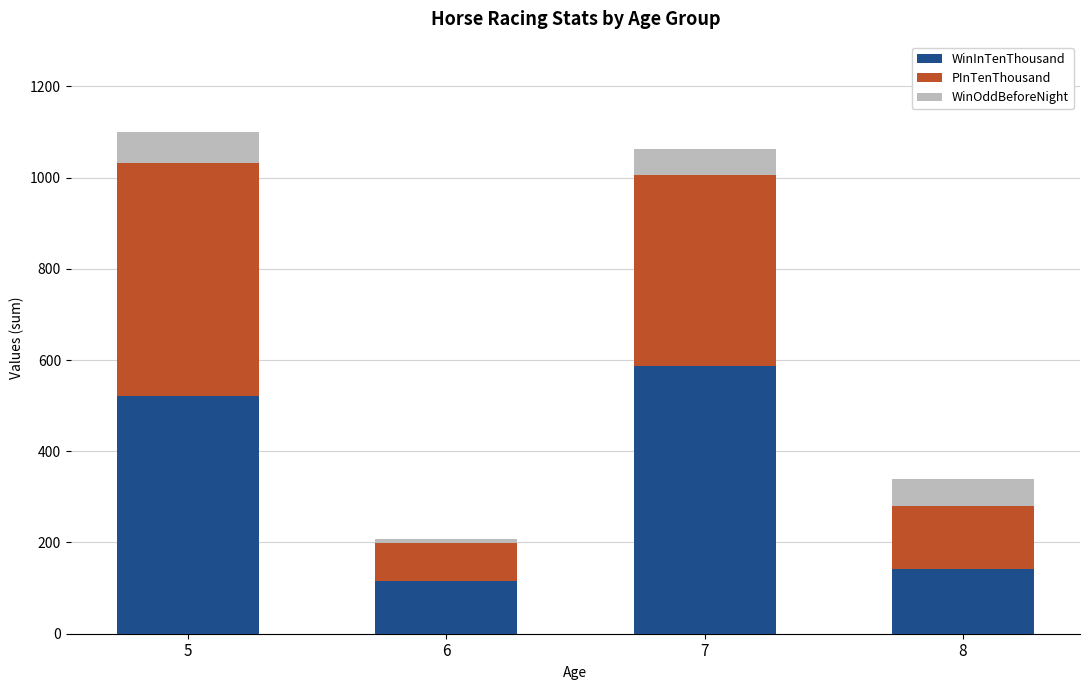

What is the difference between the WinInTenThousand values at 7 and 8?

446